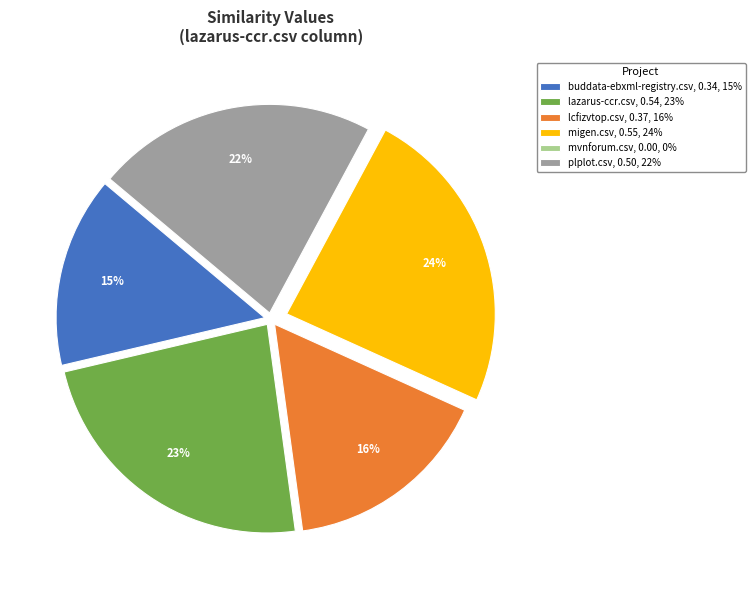

The lazarus-ccr.csv, 0.54, 23% slice represents 17% of the pie. True or false?

False